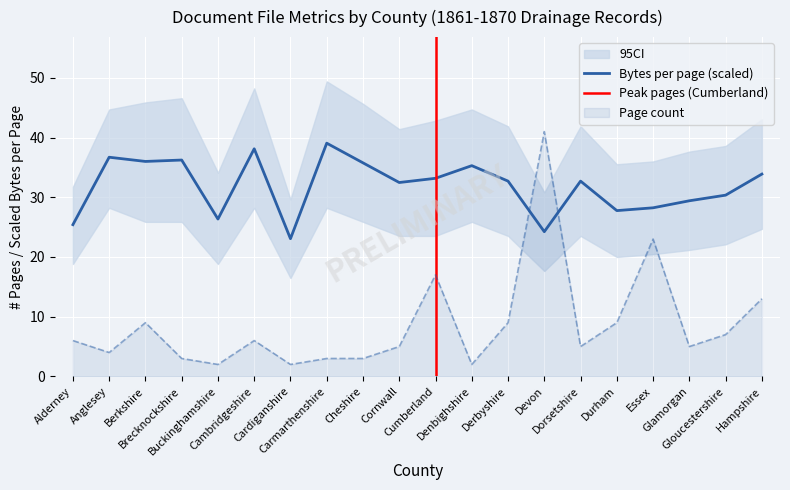

What is the total value across all series at Alderney?

31.4